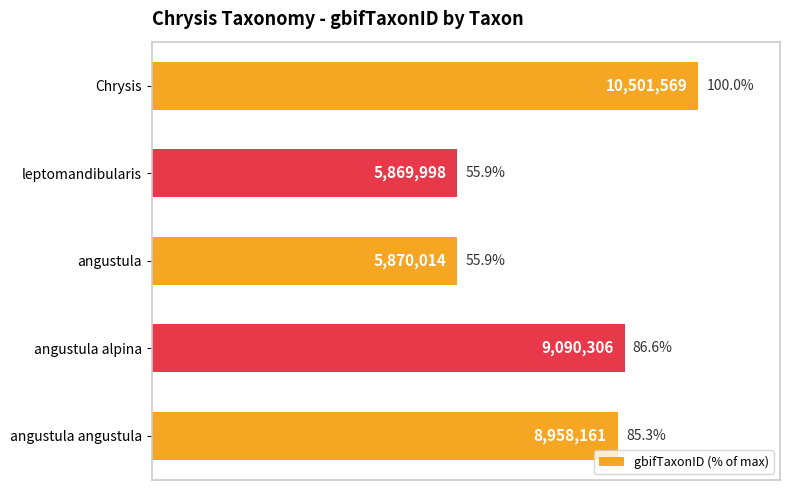

At which category does the chart reach its peak across all series?

Chrysis